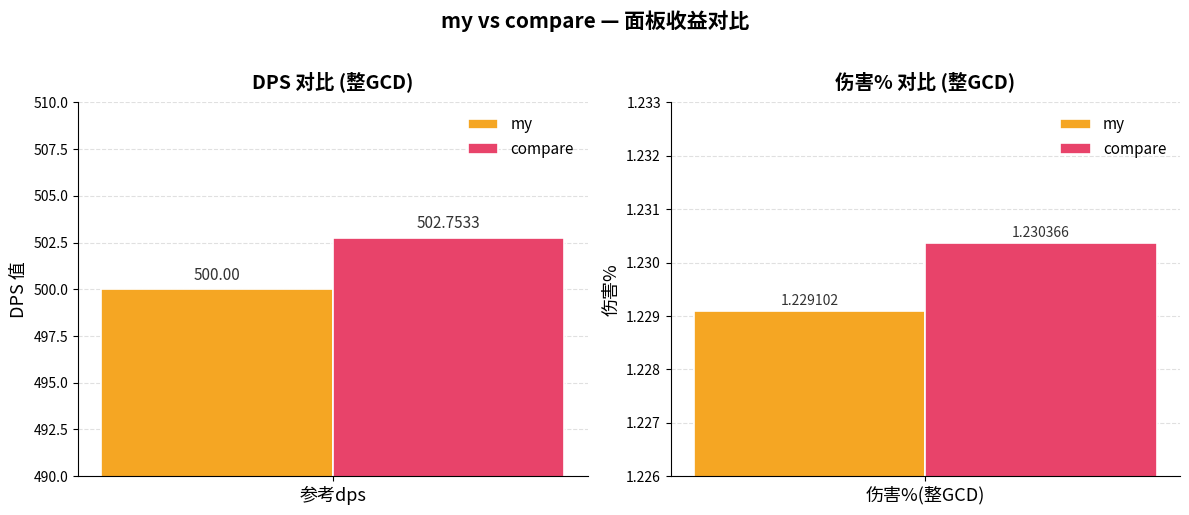

What are all the series names shown in the legend?

my, compare